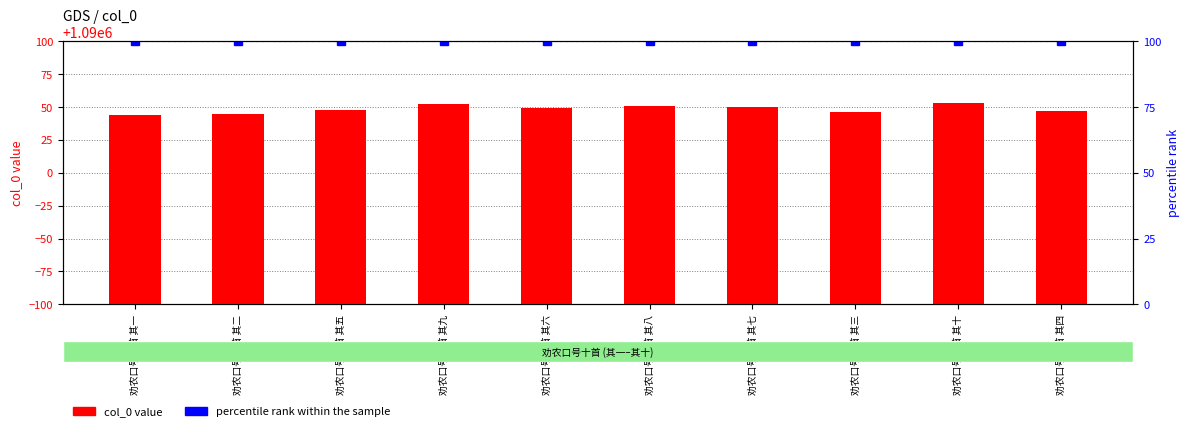

Rank the series by their maximum value, from highest to lowest.

col_0 value, percentile rank within the sample